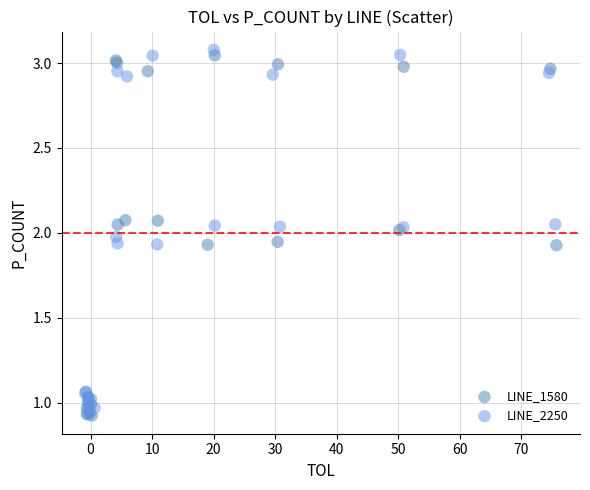

Which series reaches the maximum Y coordinate?

LINE_2250